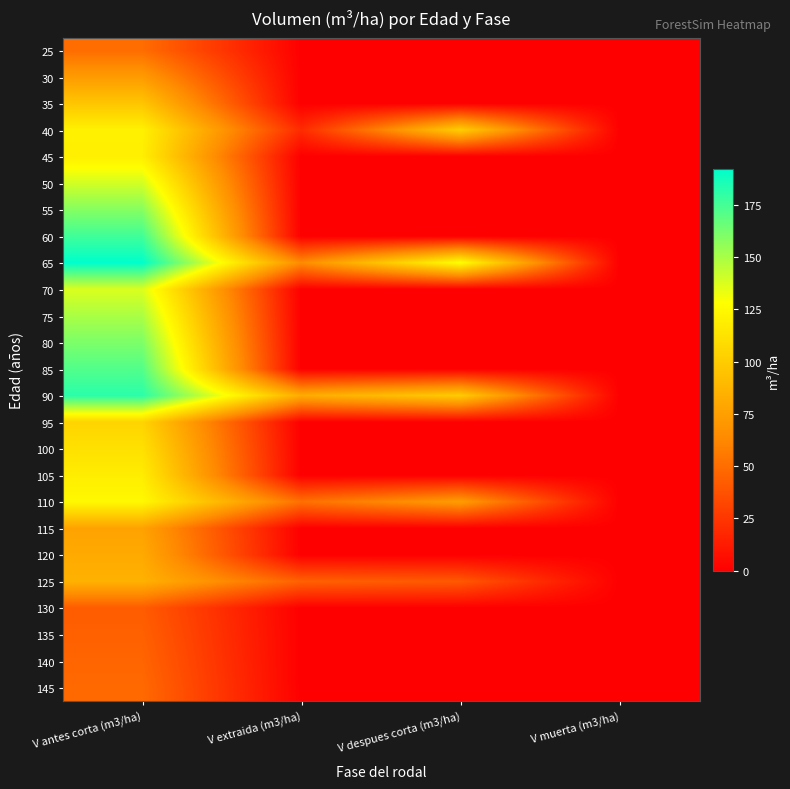

Reading left to right, transcribe all the data shown in this chart.

25: V antes corta (m3/ha)=49.9	V extraida (m3/ha)=0.0	V despues corta (m3/ha)=0.0	V muerta (m3/ha)=0.0
30: V antes corta (m3/ha)=72.6	V extraida (m3/ha)=0.0	V despues corta (m3/ha)=0.0	V muerta (m3/ha)=0.0
35: V antes corta (m3/ha)=96.5	V extraida (m3/ha)=0.0	V despues corta (m3/ha)=0.0	V muerta (m3/ha)=0.0
40: V antes corta (m3/ha)=120.9	V extraida (m3/ha)=19.8	V despues corta (m3/ha)=101.2	V muerta (m3/ha)=0.0
45: V antes corta (m3/ha)=119.5	V extraida (m3/ha)=0.0	V despues corta (m3/ha)=0.0	V muerta (m3/ha)=0.0
50: V antes corta (m3/ha)=139.7	V extraida (m3/ha)=0.0	V despues corta (m3/ha)=0.0	V muerta (m3/ha)=0.0
55: V antes corta (m3/ha)=158.8	V extraida (m3/ha)=0.0	V despues corta (m3/ha)=0.0	V muerta (m3/ha)=0.0
60: V antes corta (m3/ha)=176.3	V extraida (m3/ha)=0.0	V despues corta (m3/ha)=0.0	V muerta (m3/ha)=0.0
65: V antes corta (m3/ha)=192.4	V extraida (m3/ha)=63.9	V despues corta (m3/ha)=128.5	V muerta (m3/ha)=0.0
70: V antes corta (m3/ha)=137.4	V extraida (m3/ha)=0.0	V despues corta (m3/ha)=0.0	V muerta (m3/ha)=0.0
75: V antes corta (m3/ha)=149.6	V extraida (m3/ha)=0.0	V despues corta (m3/ha)=0.0	V muerta (m3/ha)=0.0
80: V antes corta (m3/ha)=161.0	V extraida (m3/ha)=0.0	V despues corta (m3/ha)=0.0	V muerta (m3/ha)=0.0
85: V antes corta (m3/ha)=171.7	V extraida (m3/ha)=0.0	V despues corta (m3/ha)=0.0	V muerta (m3/ha)=0.0
90: V antes corta (m3/ha)=181.8	V extraida (m3/ha)=82.0	V despues corta (m3/ha)=99.8	V muerta (m3/ha)=0.0
95: V antes corta (m3/ha)=104.5	V extraida (m3/ha)=0.0	V despues corta (m3/ha)=0.0	V muerta (m3/ha)=0.0
100: V antes corta (m3/ha)=111.7	V extraida (m3/ha)=0.0	V despues corta (m3/ha)=0.0	V muerta (m3/ha)=0.0
105: V antes corta (m3/ha)=118.5	V extraida (m3/ha)=0.0	V despues corta (m3/ha)=0.0	V muerta (m3/ha)=0.0
110: V antes corta (m3/ha)=125.0	V extraida (m3/ha)=51.4	V despues corta (m3/ha)=73.5	V muerta (m3/ha)=0.0
115: V antes corta (m3/ha)=76.8	V extraida (m3/ha)=0.0	V despues corta (m3/ha)=0.0	V muerta (m3/ha)=0.0
120: V antes corta (m3/ha)=81.0	V extraida (m3/ha)=0.0	V despues corta (m3/ha)=0.0	V muerta (m3/ha)=0.0
125: V antes corta (m3/ha)=85.1	V extraida (m3/ha)=44.5	V despues corta (m3/ha)=40.6	V muerta (m3/ha)=0.0
130: V antes corta (m3/ha)=42.3	V extraida (m3/ha)=0.0	V despues corta (m3/ha)=0.0	V muerta (m3/ha)=0.0
135: V antes corta (m3/ha)=44.4	V extraida (m3/ha)=0.0	V despues corta (m3/ha)=0.0	V muerta (m3/ha)=0.0
140: V antes corta (m3/ha)=46.4	V extraida (m3/ha)=0.0	V despues corta (m3/ha)=0.0	V muerta (m3/ha)=0.0
145: V antes corta (m3/ha)=48.4	V extraida (m3/ha)=0.0	V despues corta (m3/ha)=0.0	V muerta (m3/ha)=0.0